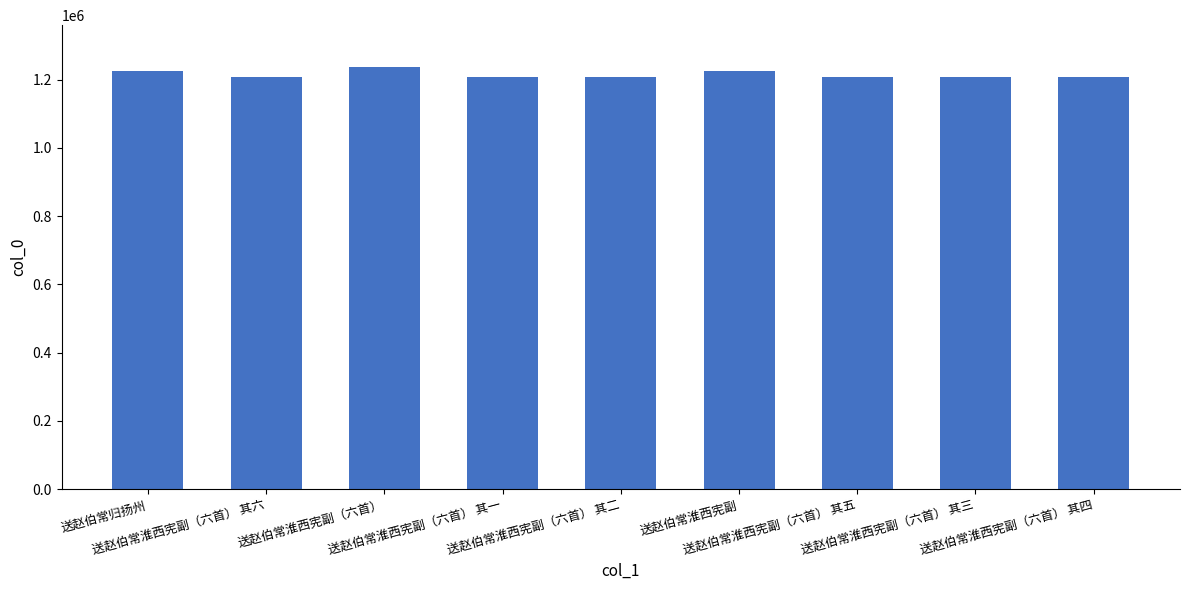

Are the bars horizontal?

No